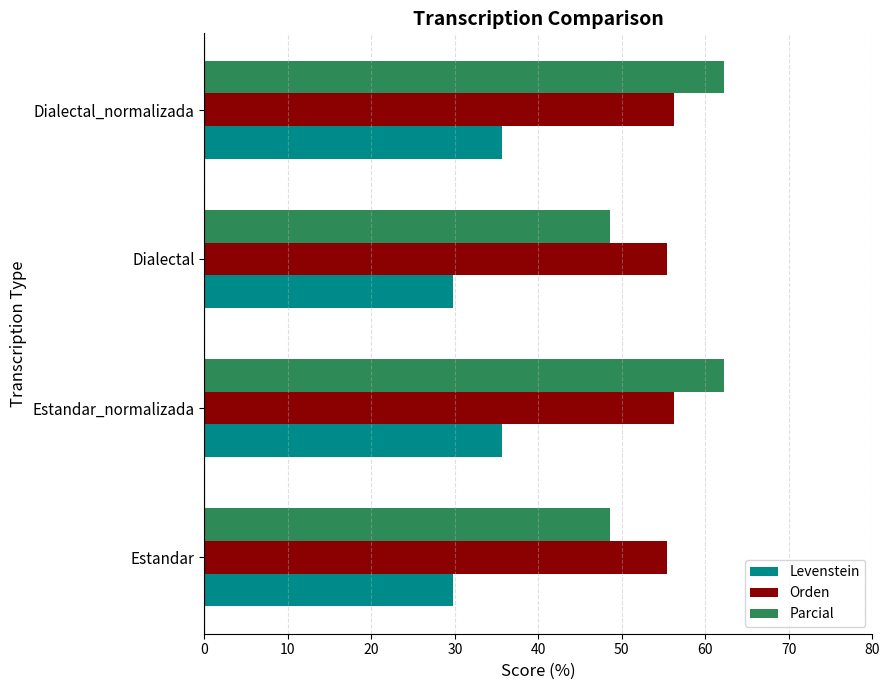

What is the difference between the Parcial values at Estandar and Estandar_normalizada?

13.8